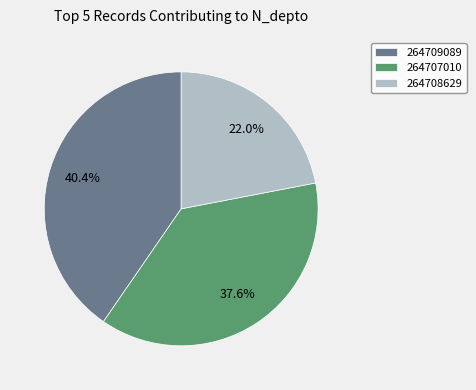

Which slice is the smallest?

264708629